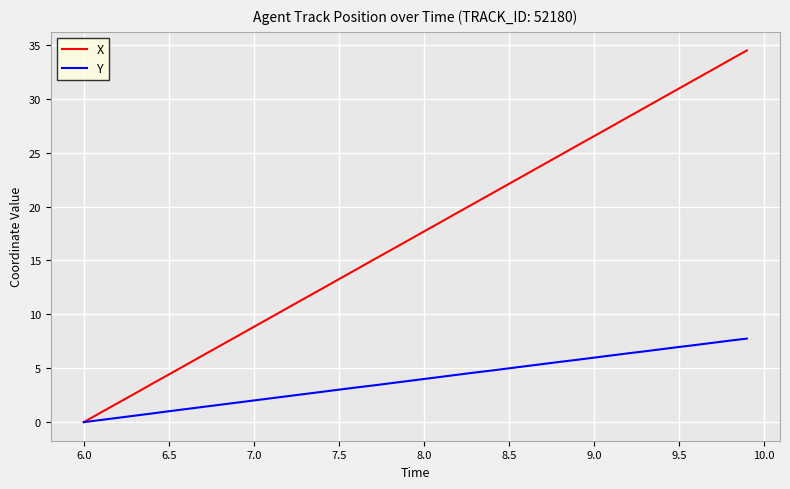

What is the average value of the X series?

17.2